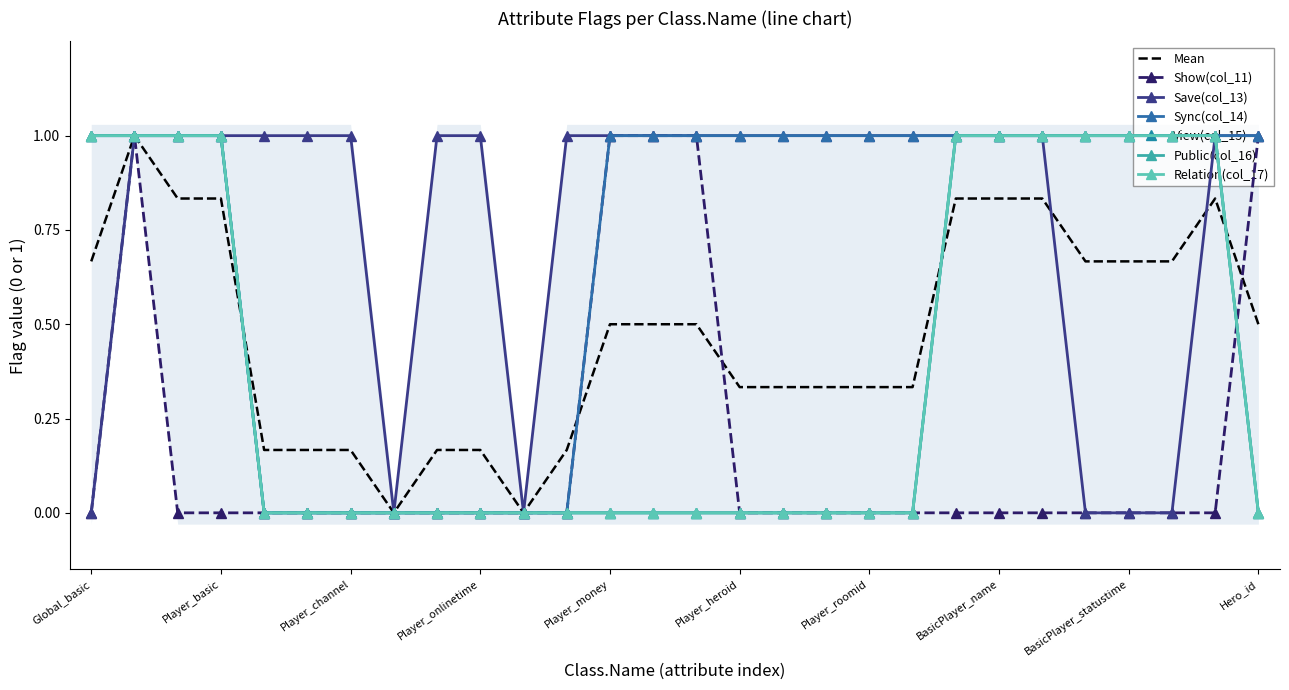

How many distinct data groups are displayed?

6